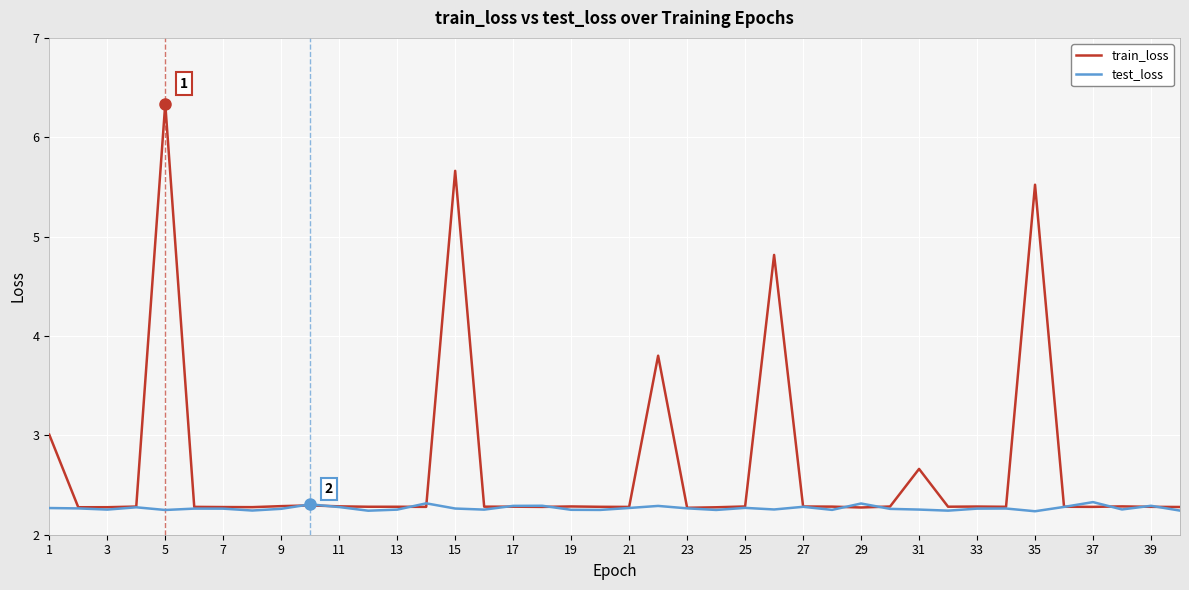

Which series has the largest range (max minus min)?

train_loss